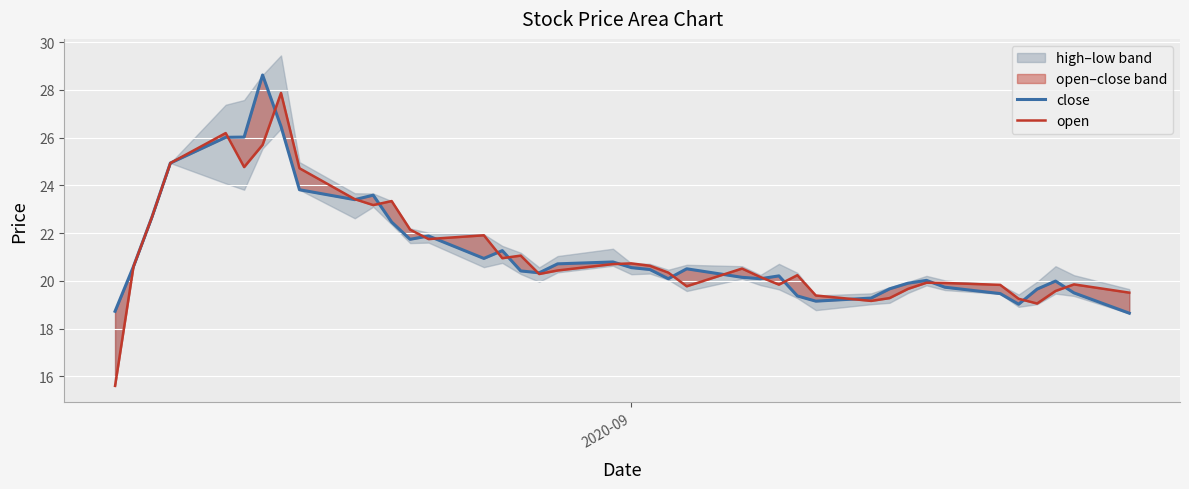

After their last crossing, which series has the higher values: open or close?

open